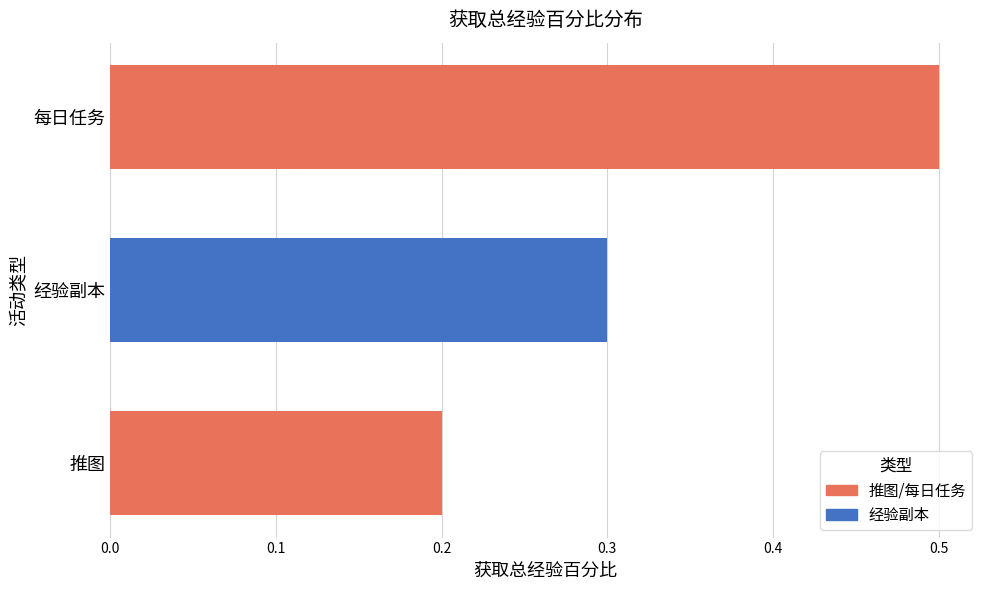

What is the difference between the values at 经验副本 and 每日任务?

0.2